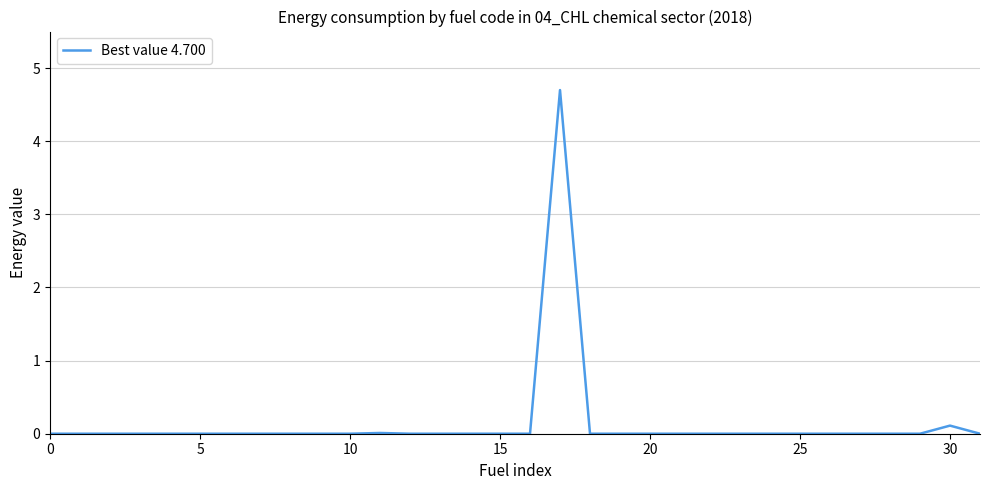

What is the sum of all values?

4.8